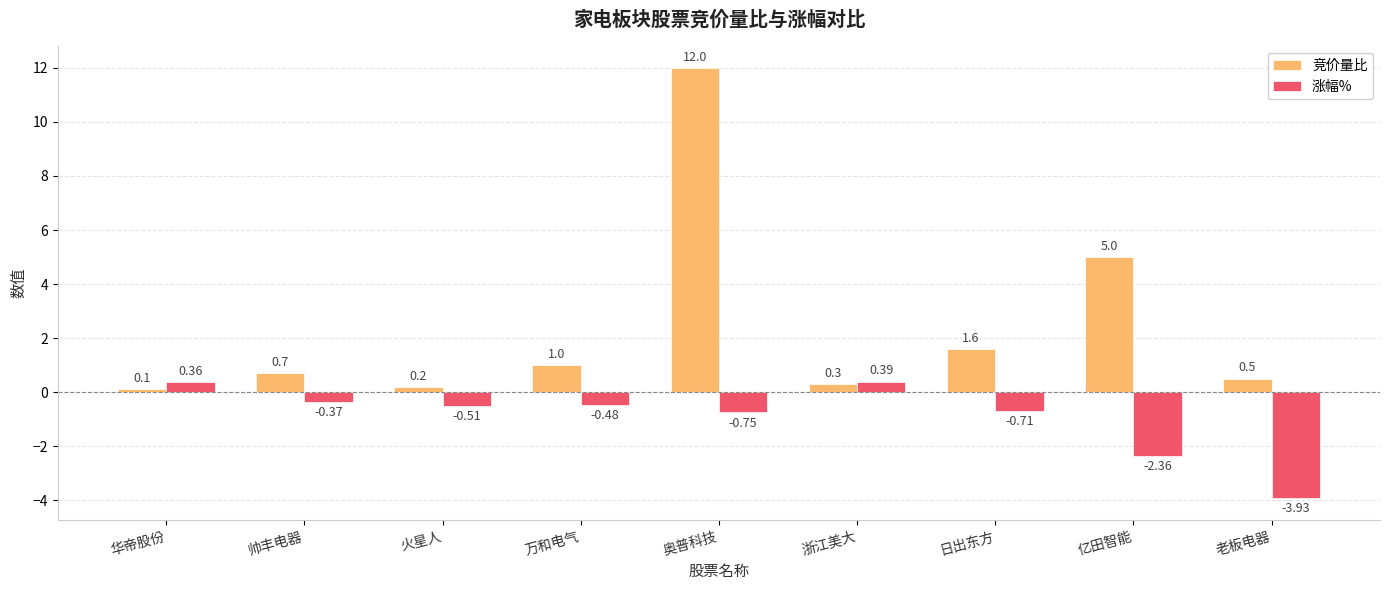

At which category does the chart reach its minimum across all series?

老板电器